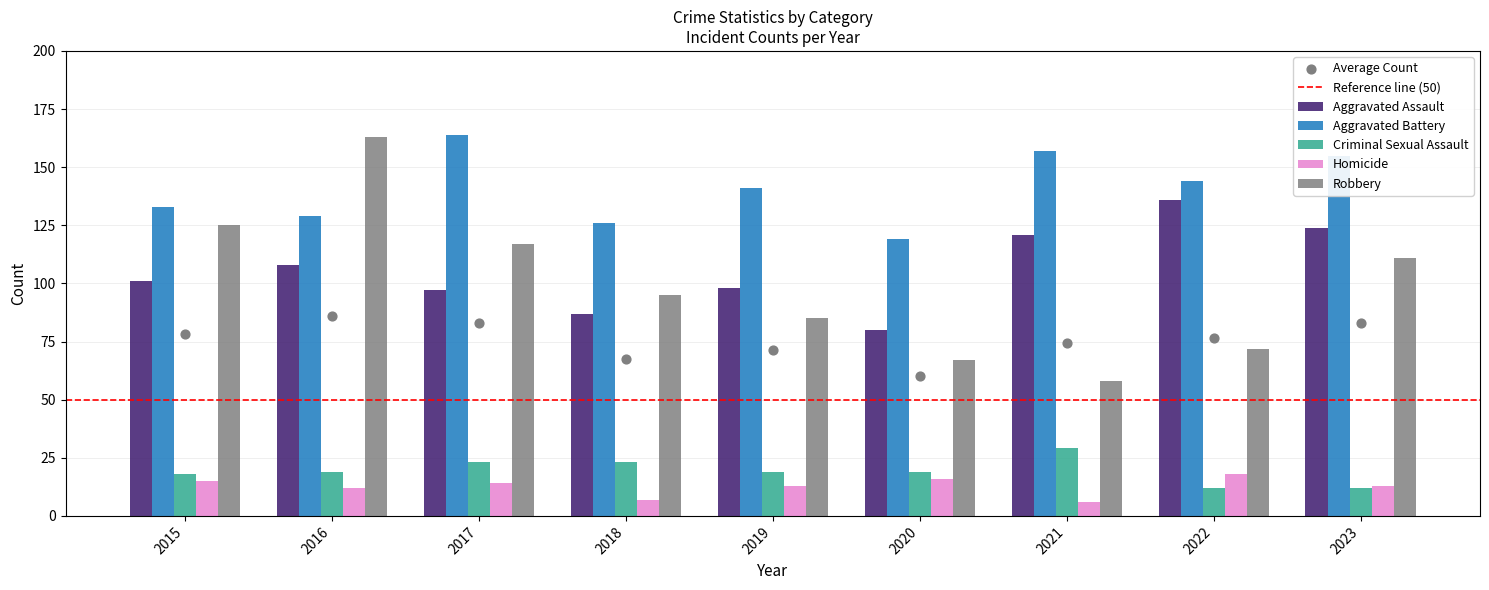

Is the value of Criminal Sexual Assault at 2019 greater than the value of Aggravated Assault at 2016?

No